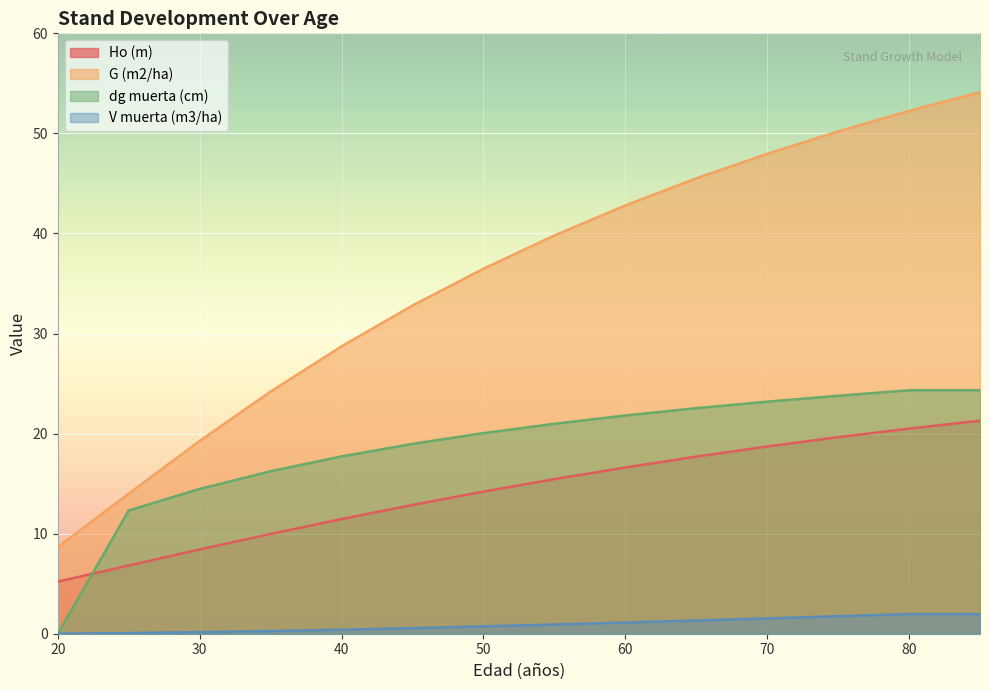

Which has a higher value, 55 or 75?

75